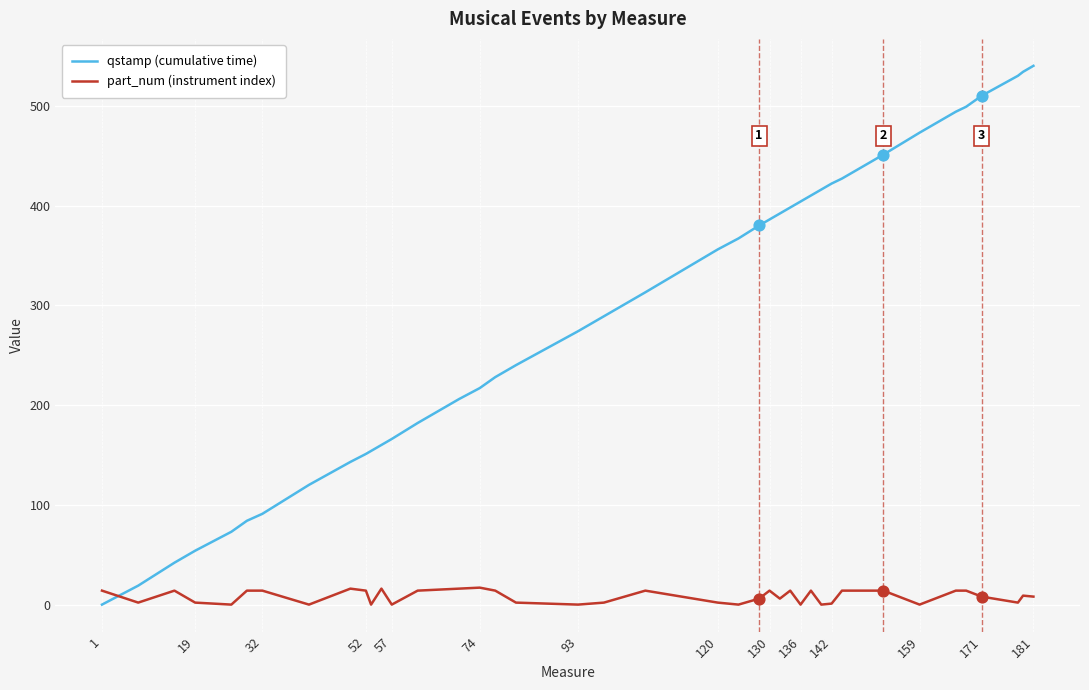

What are all the series names shown in the legend?

qstamp (cumulative time), part_num (instrument index)